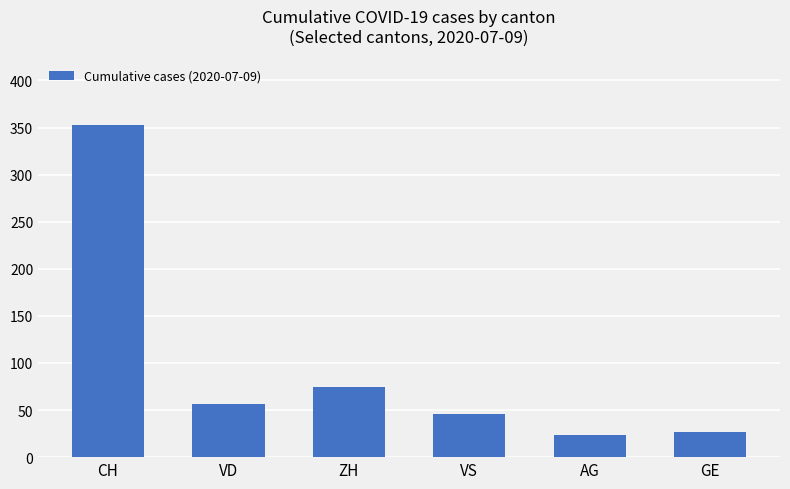

What is the label of the 3rd bar from the right?

VS